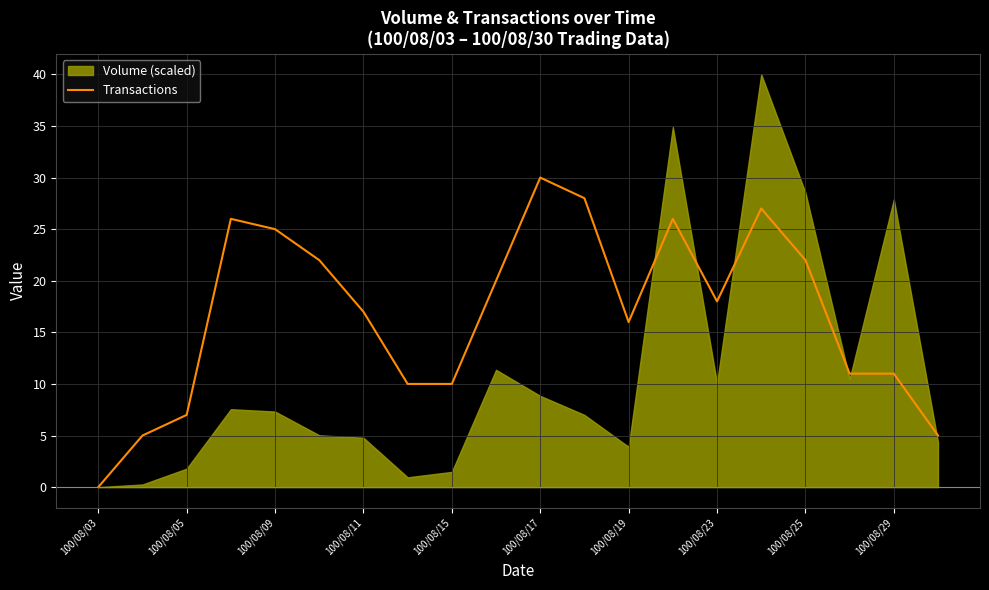

The value of Transactions at 100/08/19 is 24. True or false?

False